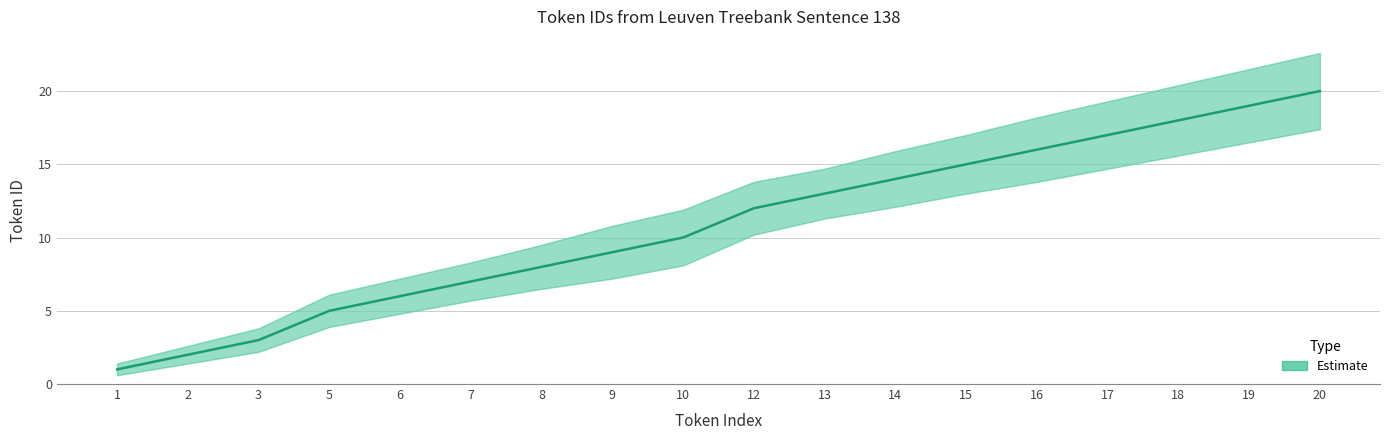

Reading left to right, transcribe all the data shown in this chart.

1=1	2=2	3=3	5=5	6=6	7=7	8=8	9=9	10=10	12=12	13=13	14=14	15=15	16=16	17=17	18=18	19=19	20=20